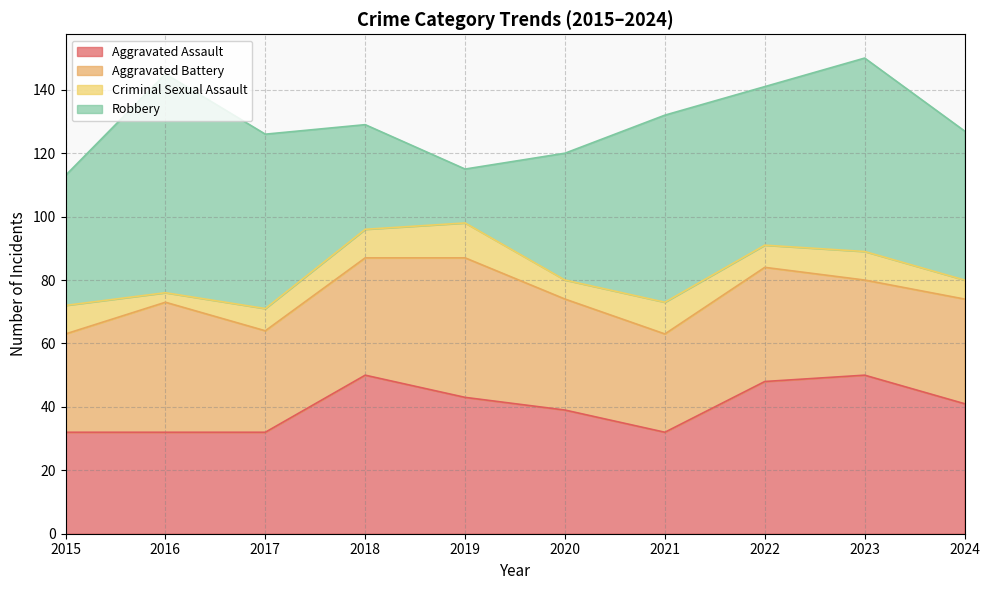

What is the difference between the Aggravated Battery values at 2021 and 2017?

1